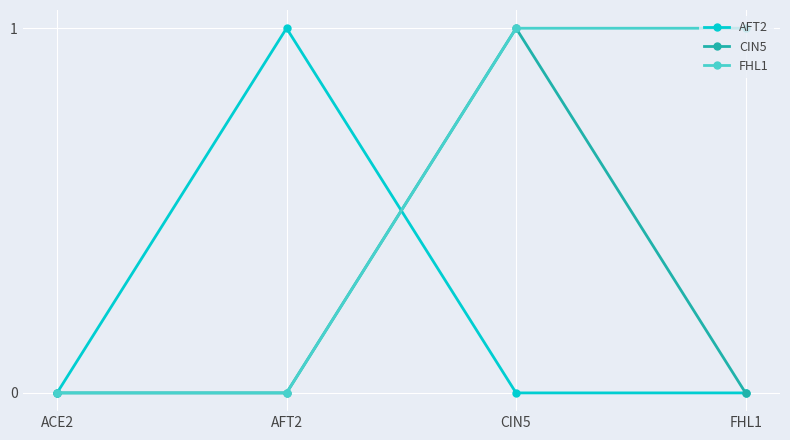

At which category is the sum across all series the highest?

CIN5